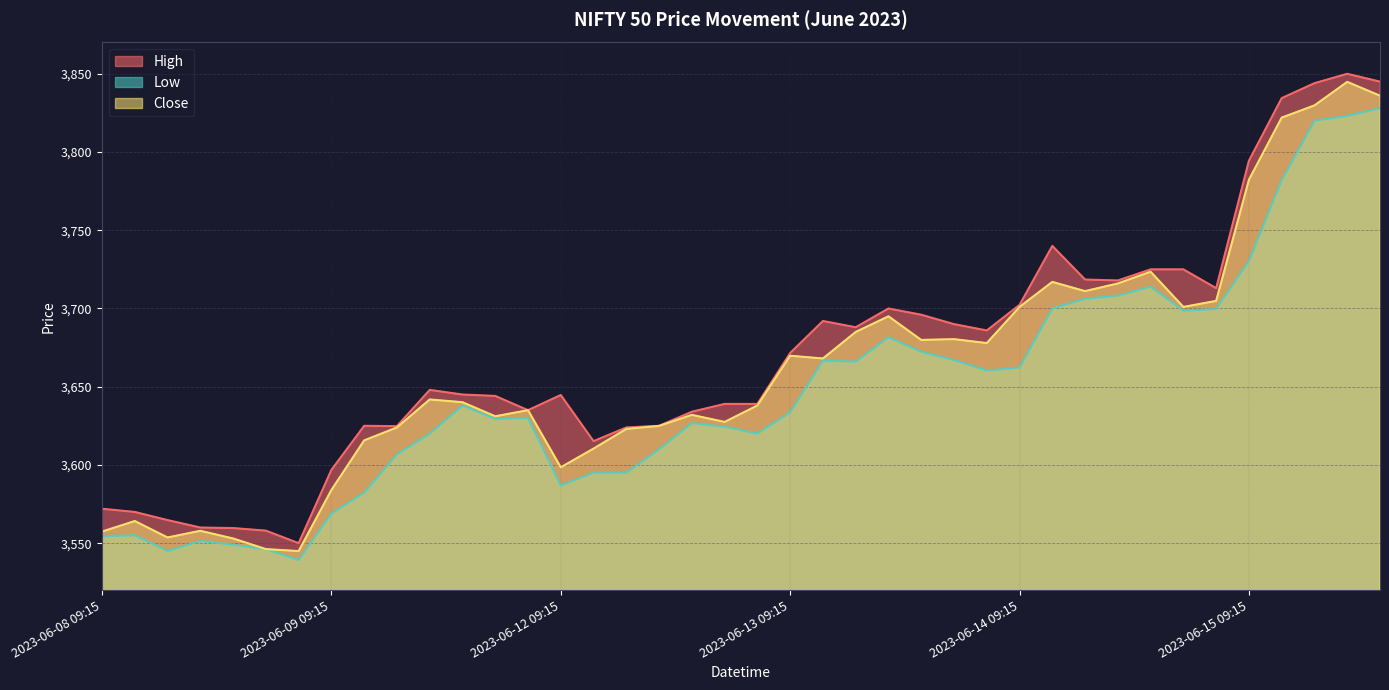

Rank the series by their maximum value, from lowest to highest.

Low, Close, High